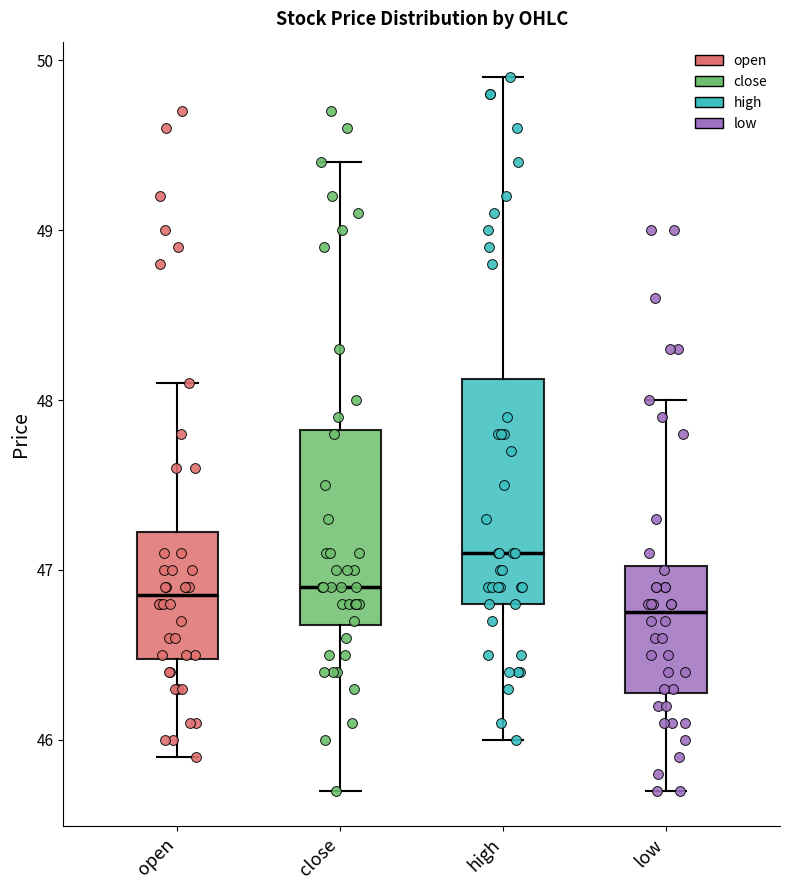

Where does the median line of the box for high sit on the y-axis? The values are not printed on the chart, so give them approximately, as read against the axis.

47.1